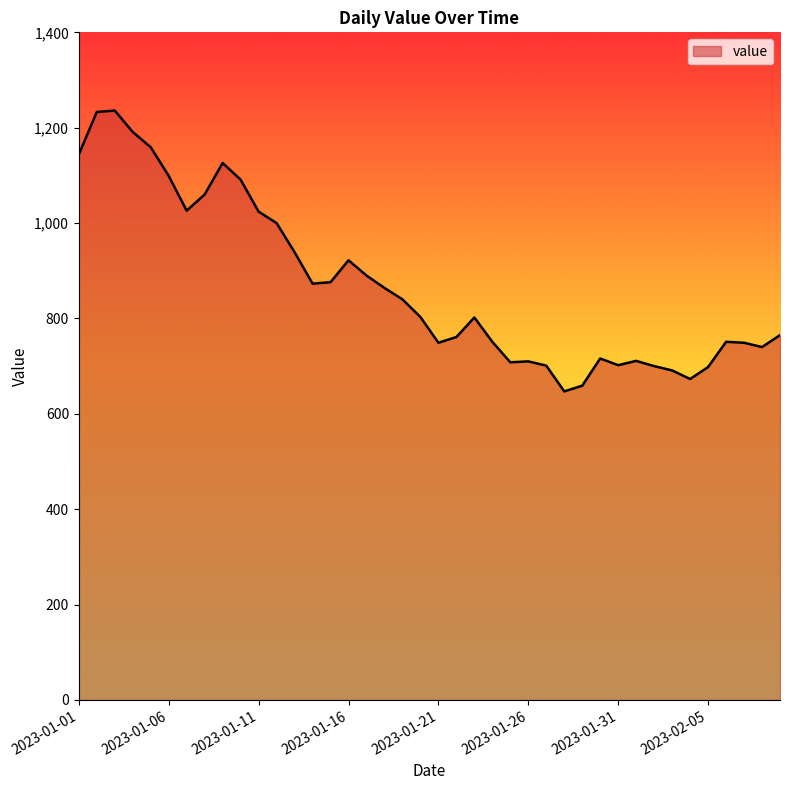

What is the difference between the maximum and minimum values?

589